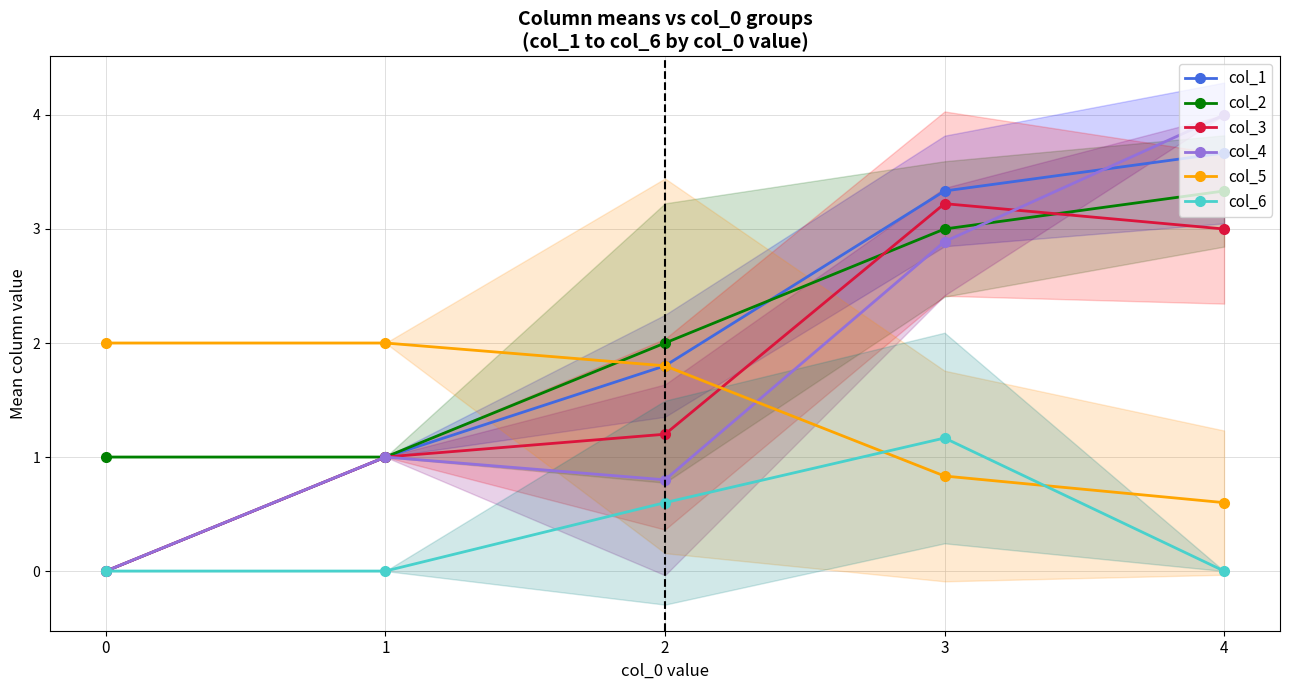

Which label corresponds to the largest value in the chart?

4